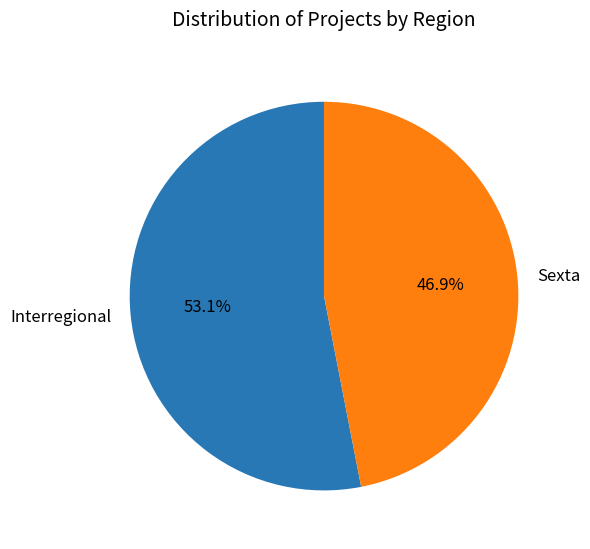

To the nearest percent, what is the difference between the Interregional and Sexta slice percentages?

6%